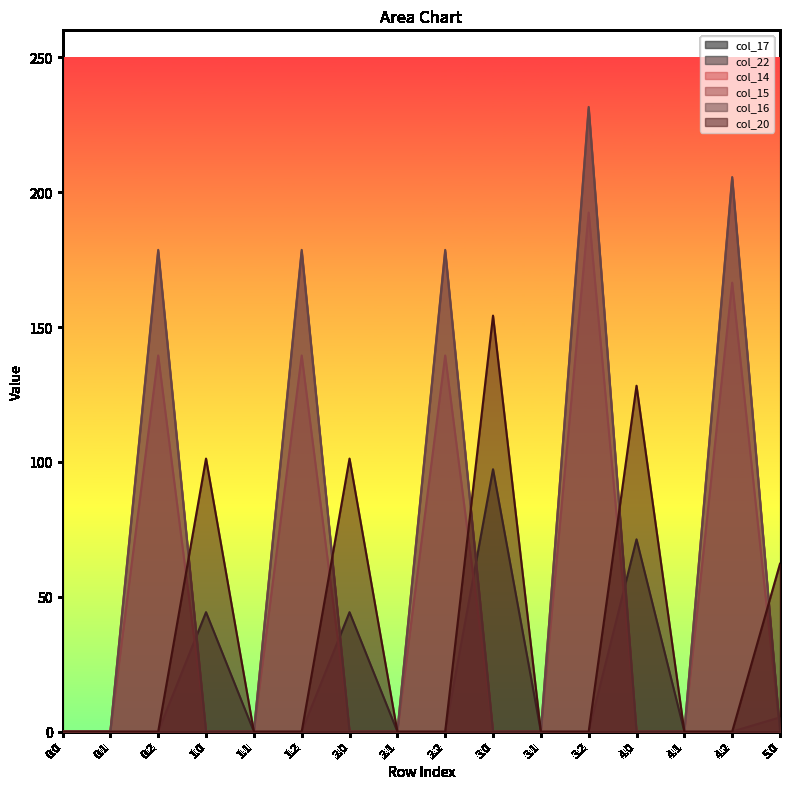

What is the difference between the second highest and minimum values in the col_20 series?

128.2